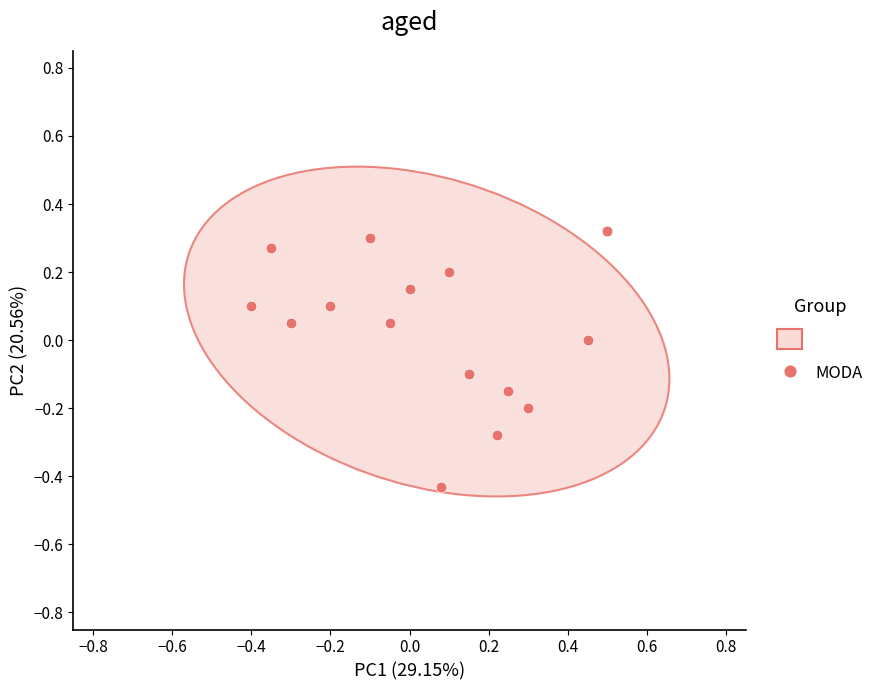

What is the range of X values (max minus min)?

0.9